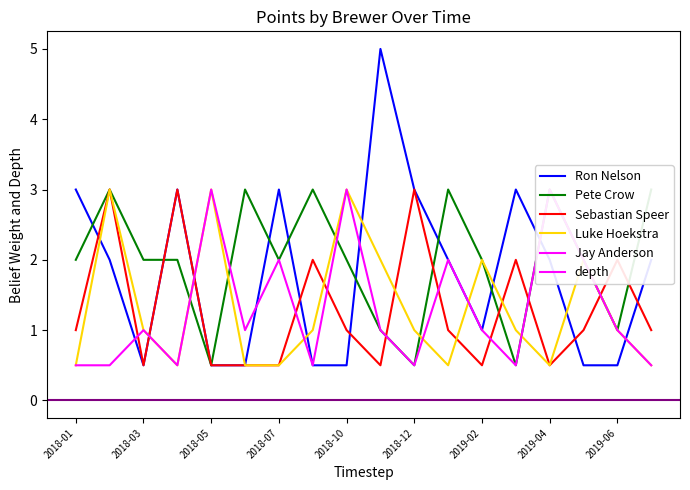

What is the total value across all series at 2018-07?

8.0